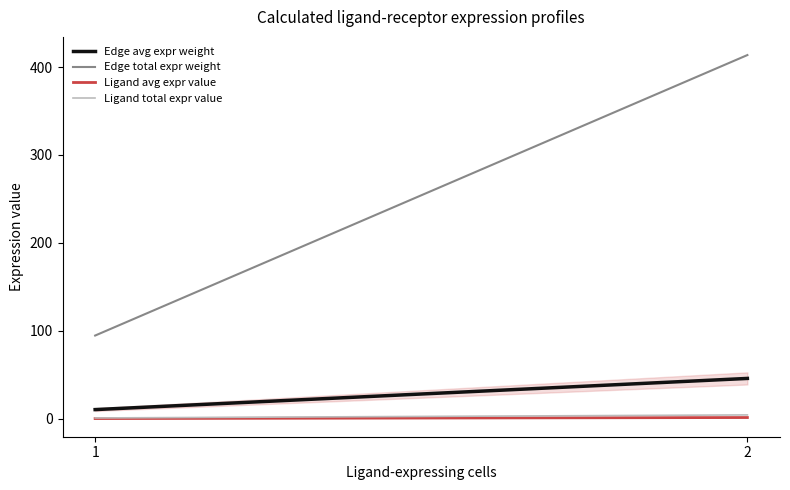

Read the Ligand avg expr value value at 1.

0.3